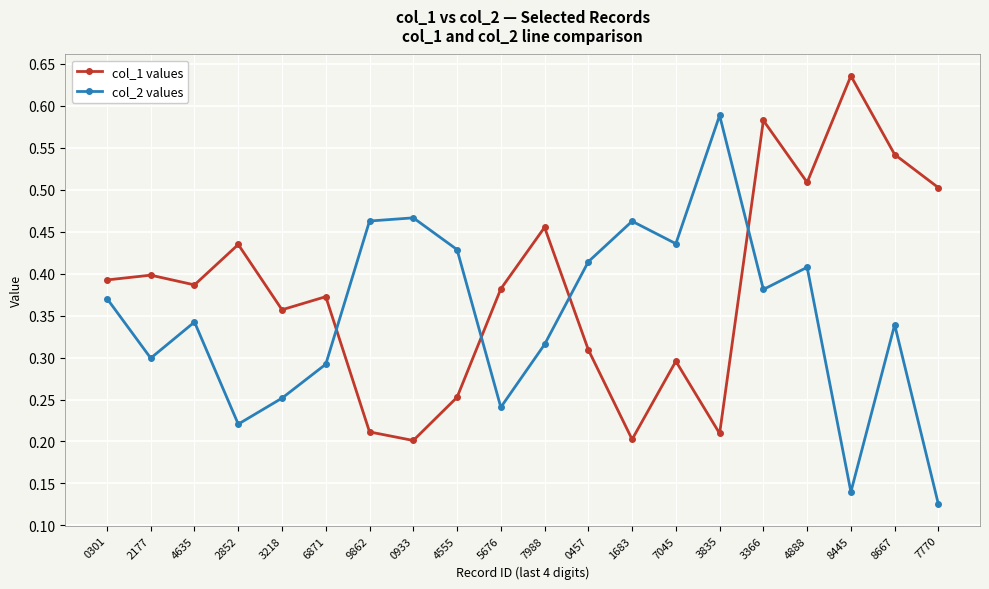

How many interior local peaks does the col_1 values series have?

7